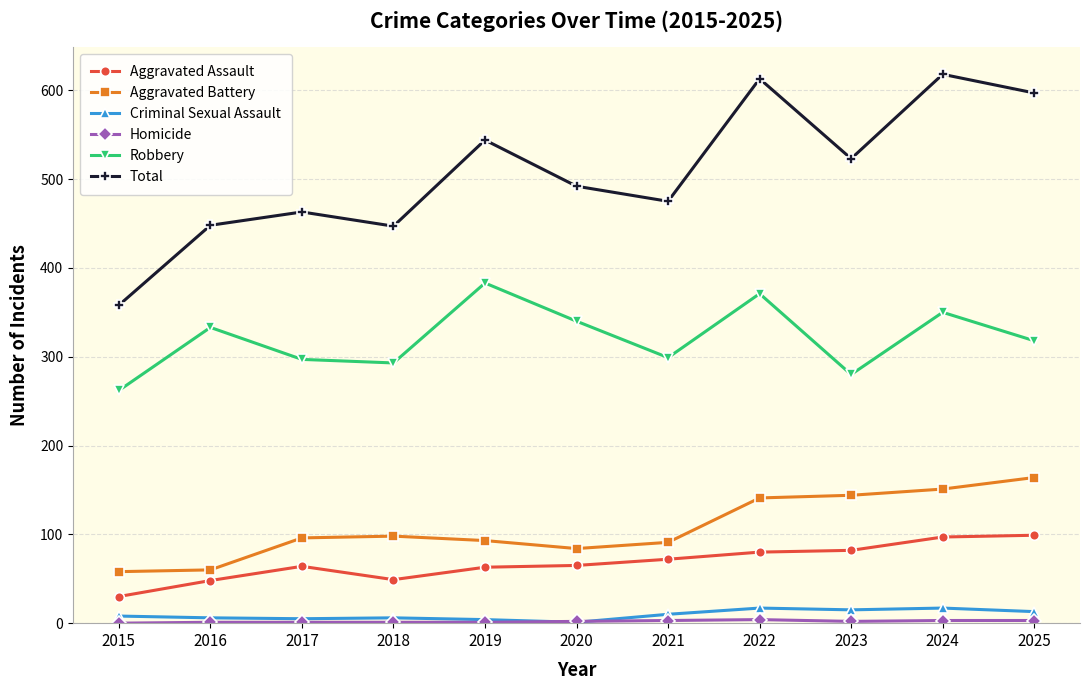

Is the value of Criminal Sexual Assault at 2022 greater than the value of Aggravated Assault at 2022?

No